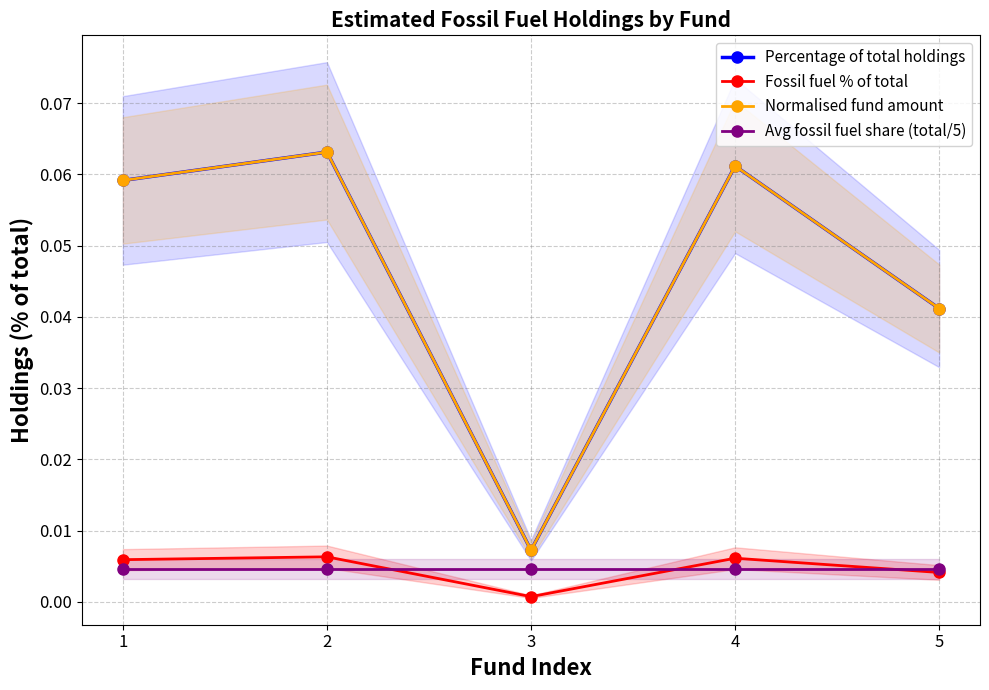

True or false: Normalised fund amount and Fossil fuel % of total cross at least once.

False